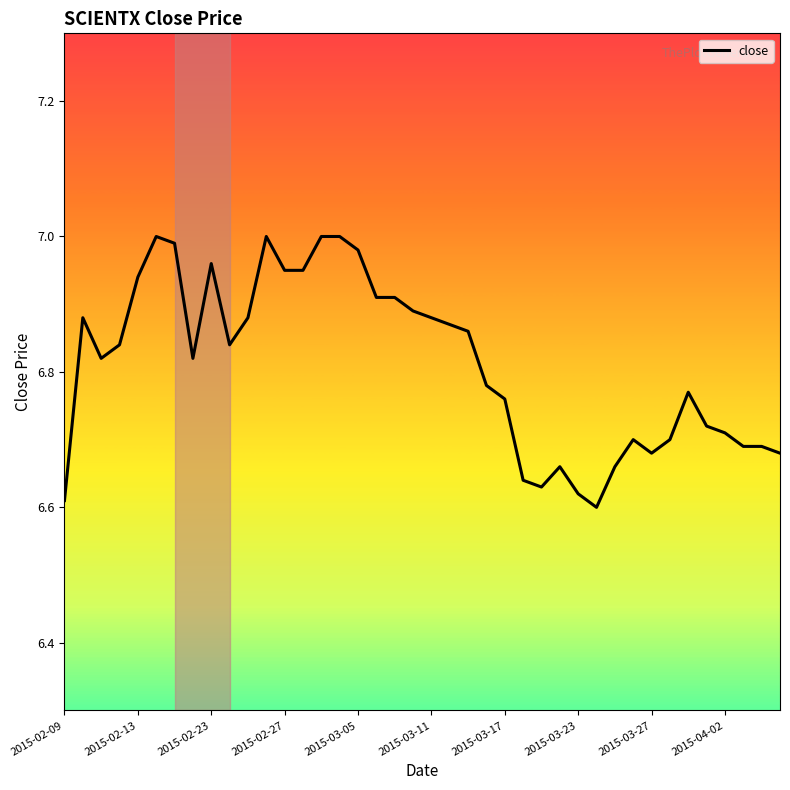

What is the difference between the maximum and minimum values?

0.4